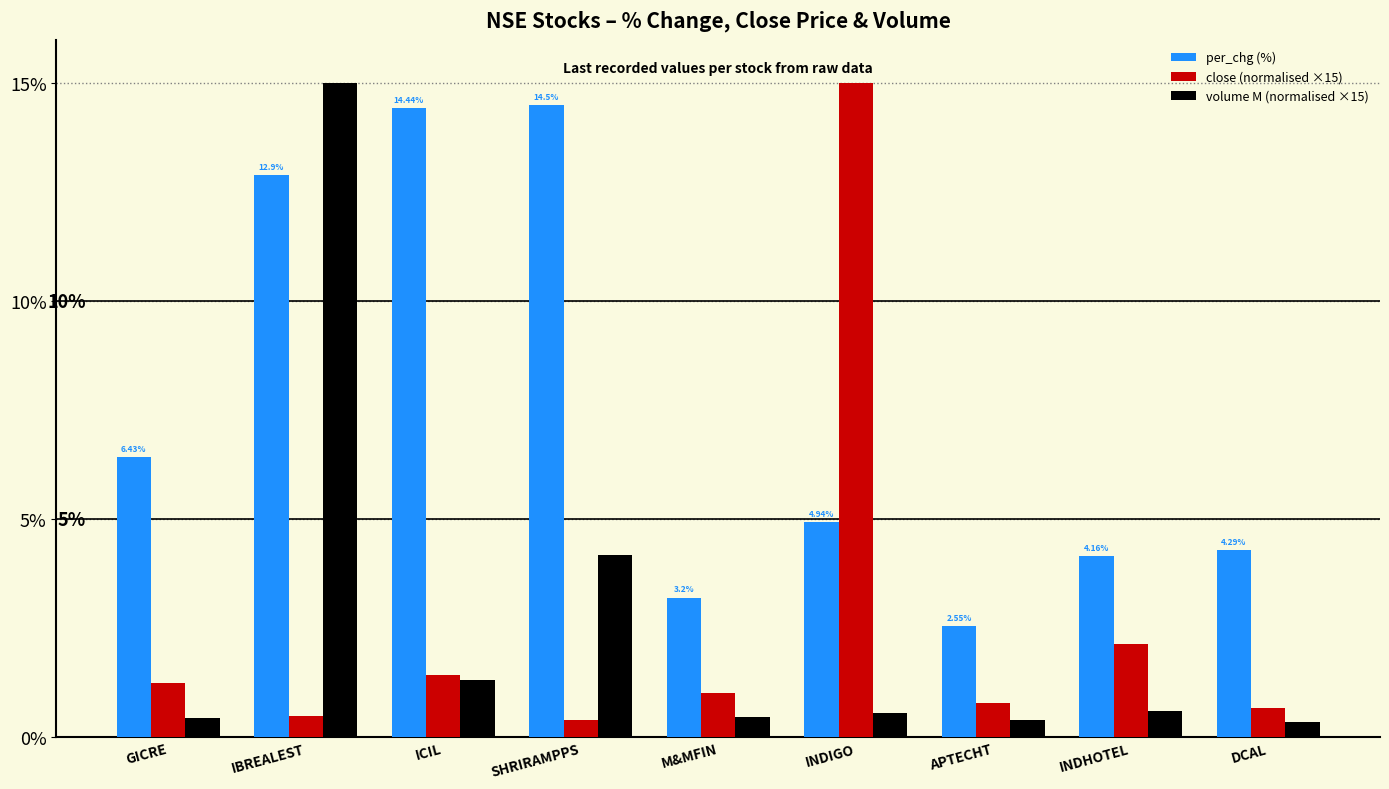

Count the number of data series in this chart.

3